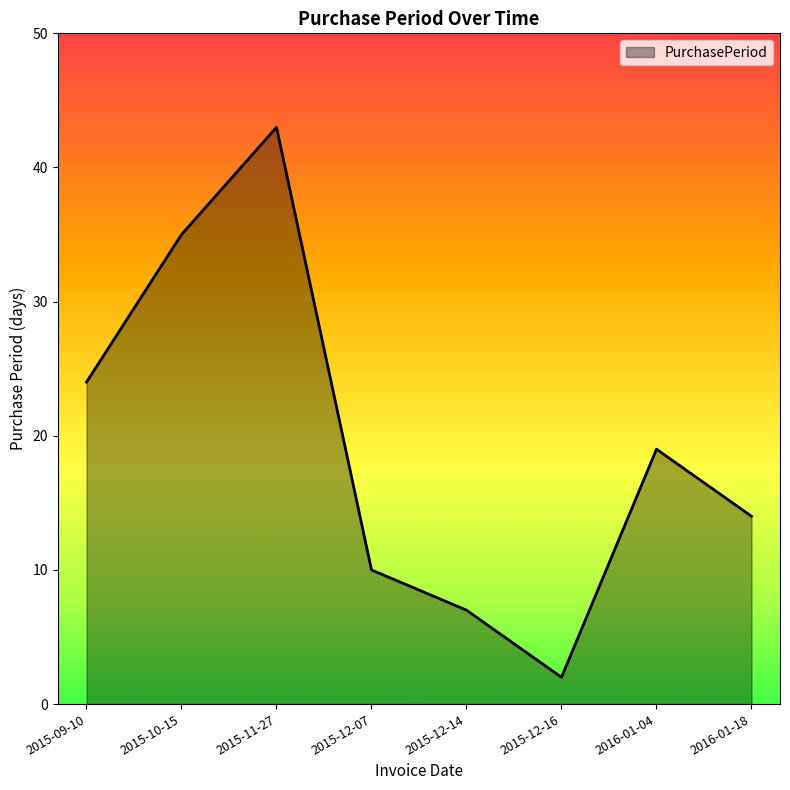

List the labels in order of value, largest first.

2015-11-27, 2015-10-15, 2015-09-10, 2016-01-04, 2016-01-18, 2015-12-07, 2015-12-14, 2015-12-16